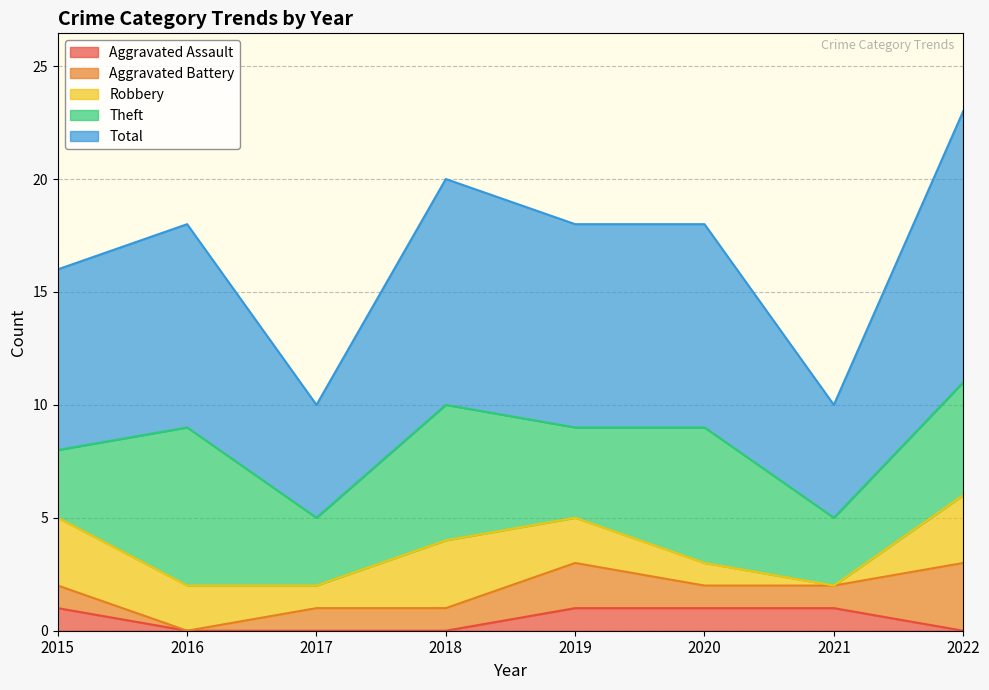

Rank the categories by Total value from lowest to highest.

2017, 2021, 2015, 2016, 2019, 2020, 2018, 2022